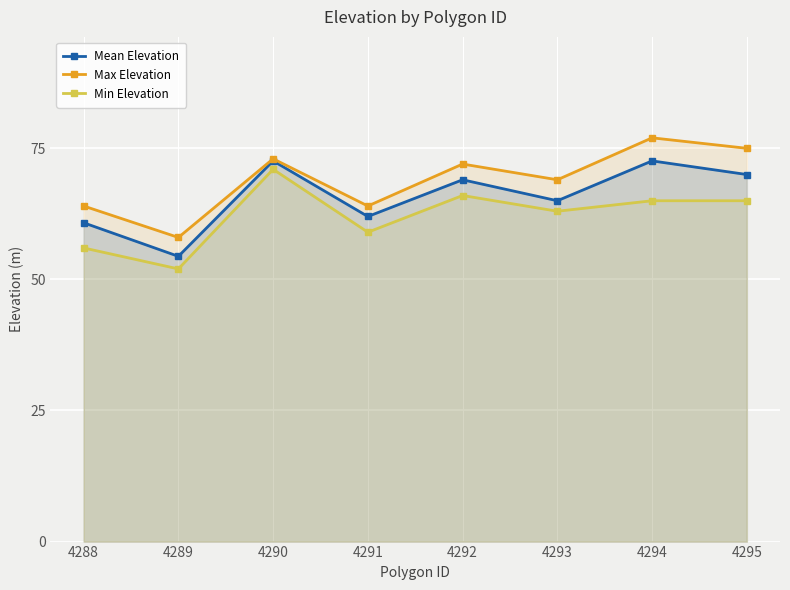

How many lines are shown in the chart?

3